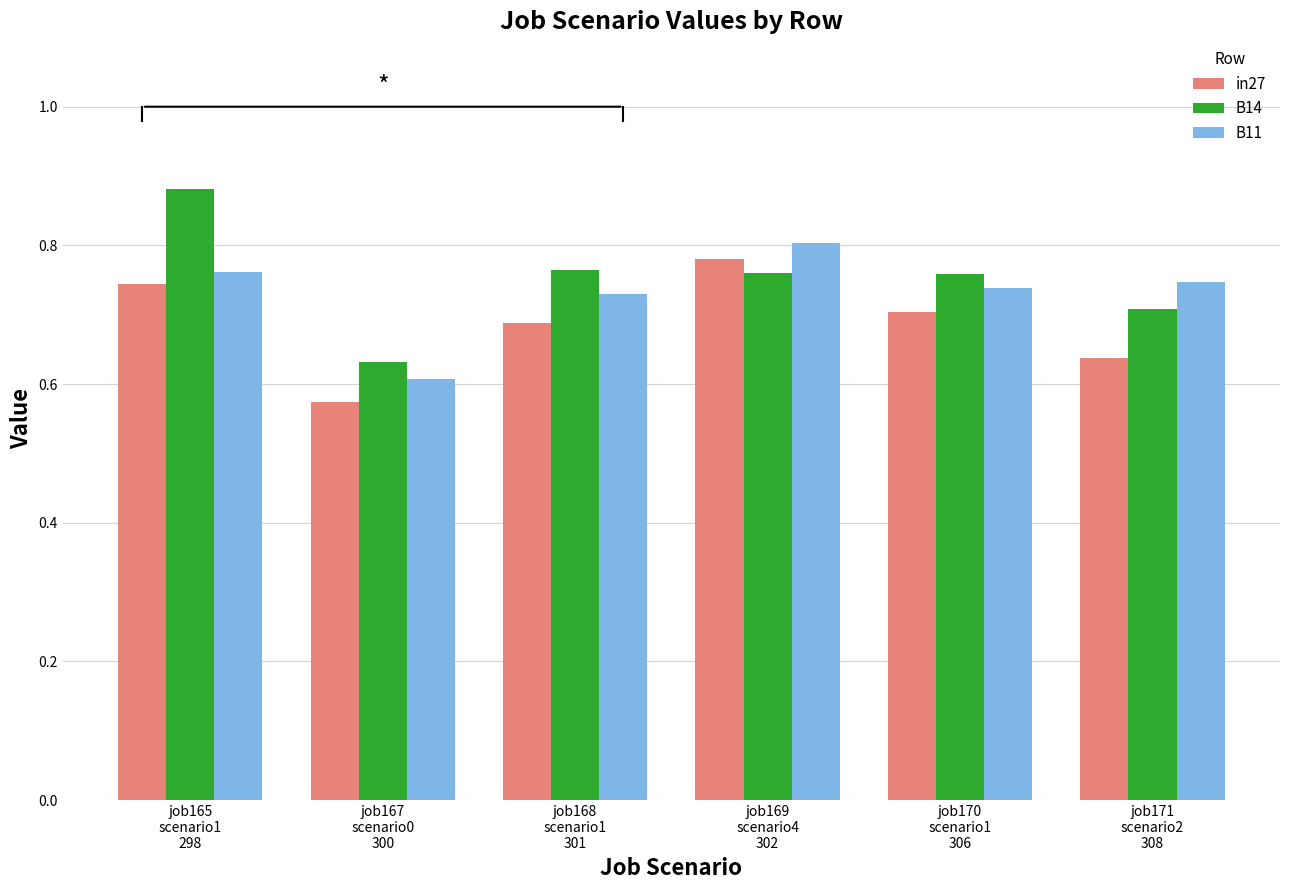

At job169
scenario4
302, list the series in order from largest to smallest.

B11, in27, B14